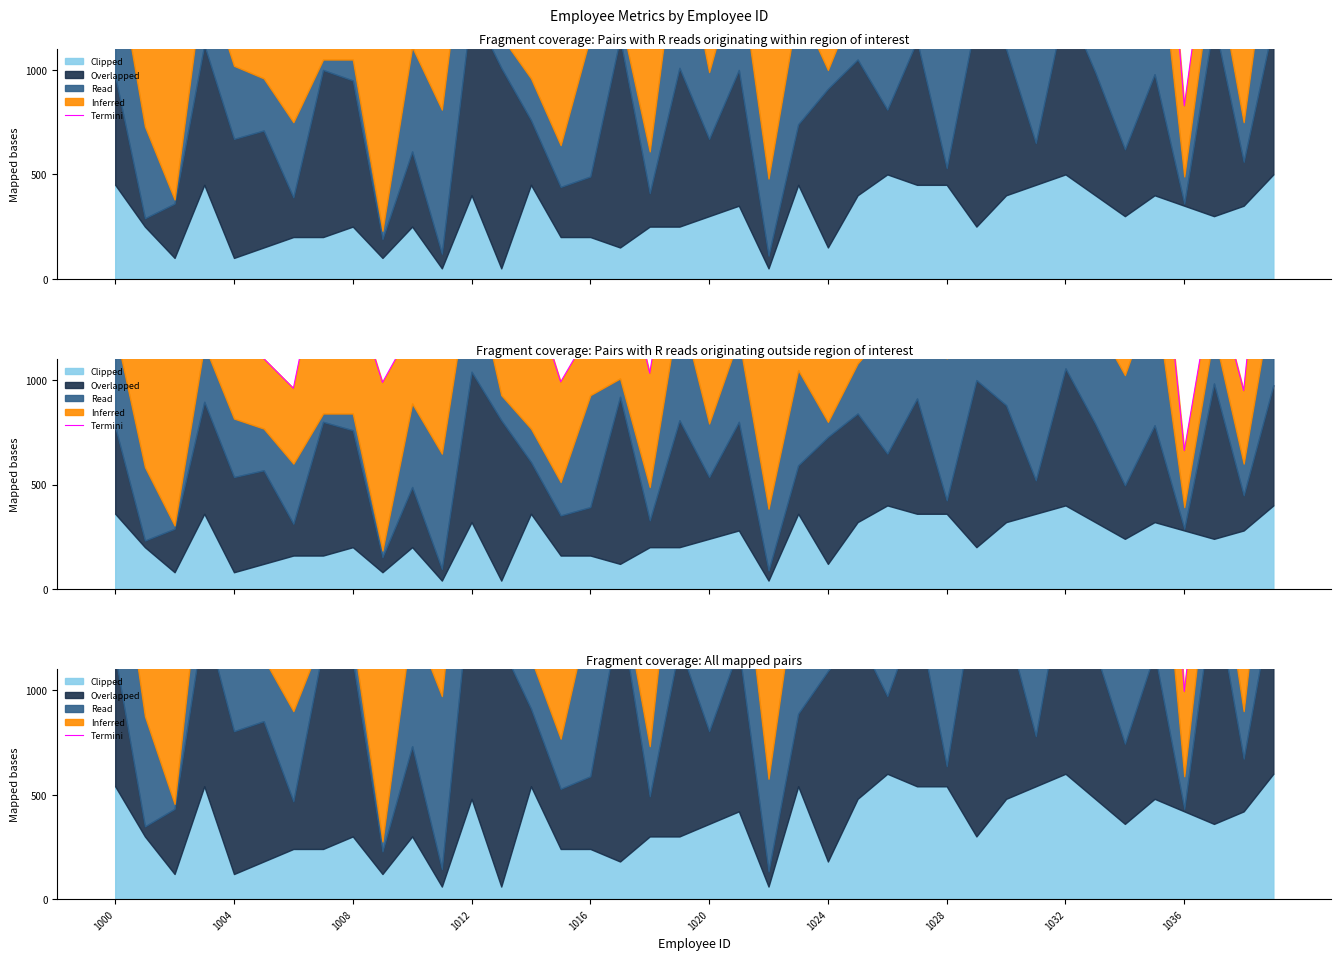

What is the difference between the values at 1028 and 1012?

1382.2